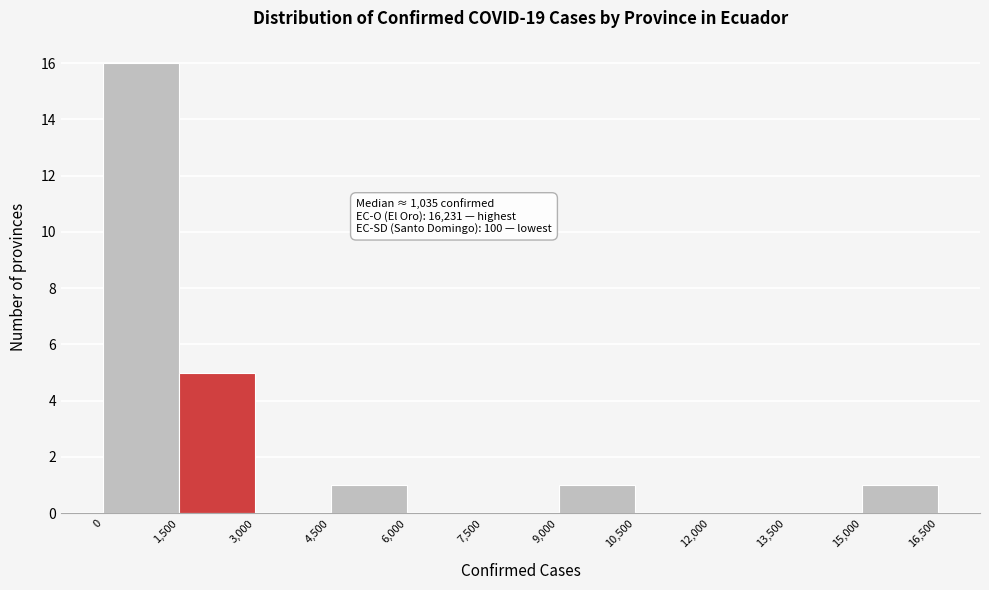

Over which range of the x-axis is the bar tallest?

0 to 1,500